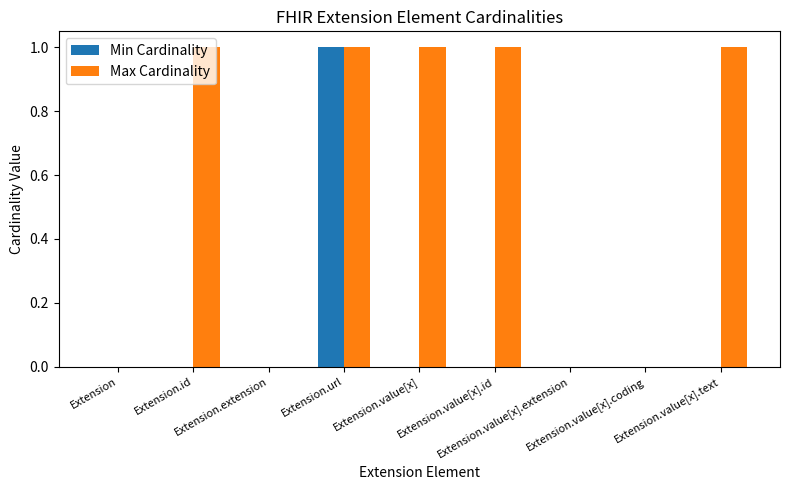

What is the sum of all Max Cardinality values?

5